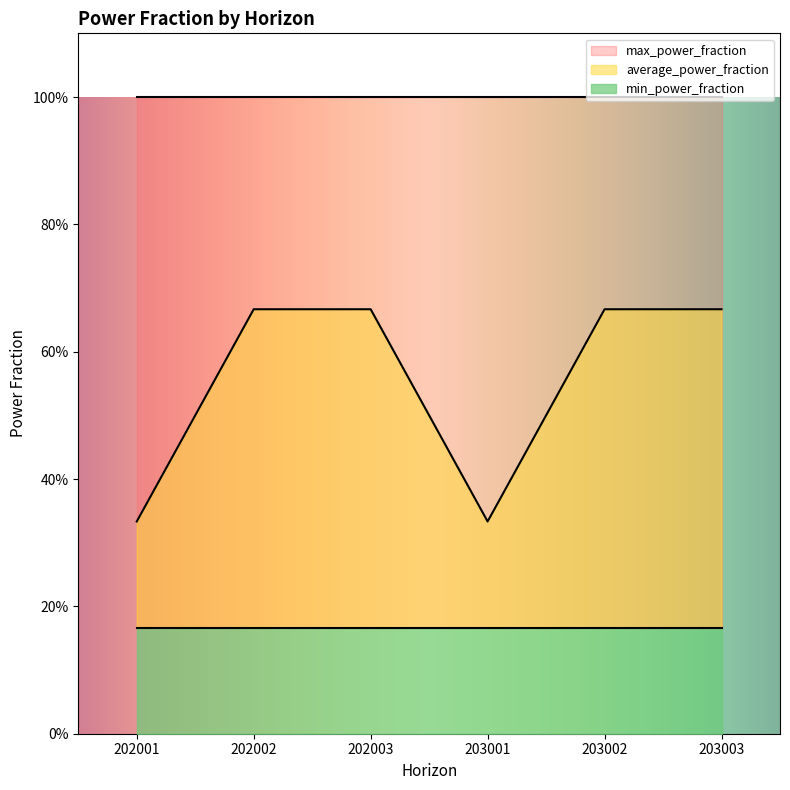

True or false: average_power_fraction and min_power_fraction cross at least once.

False